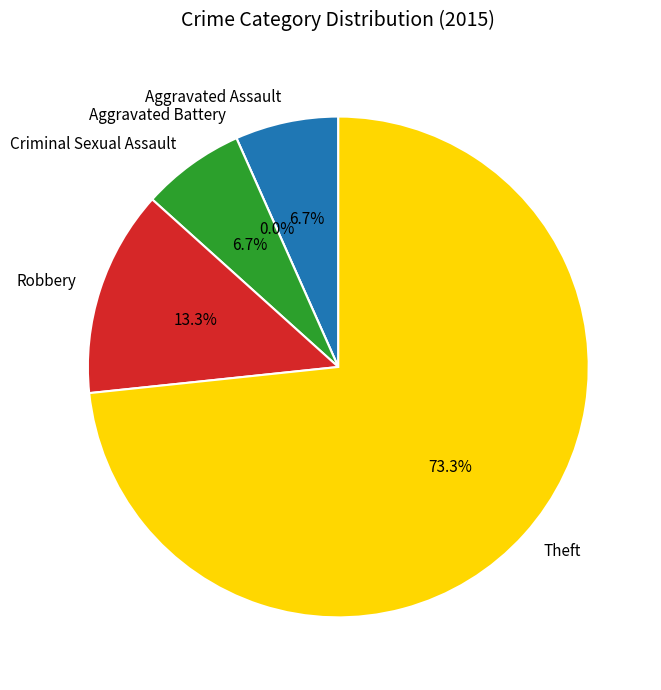

To the nearest percent, what percentage of the pie is Criminal Sexual Assault?

7%